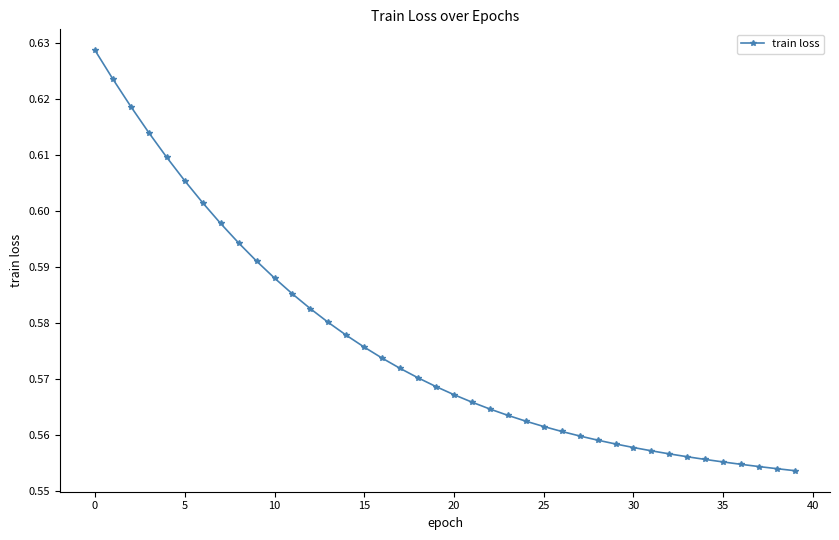

What is the sum of all values?

23.0